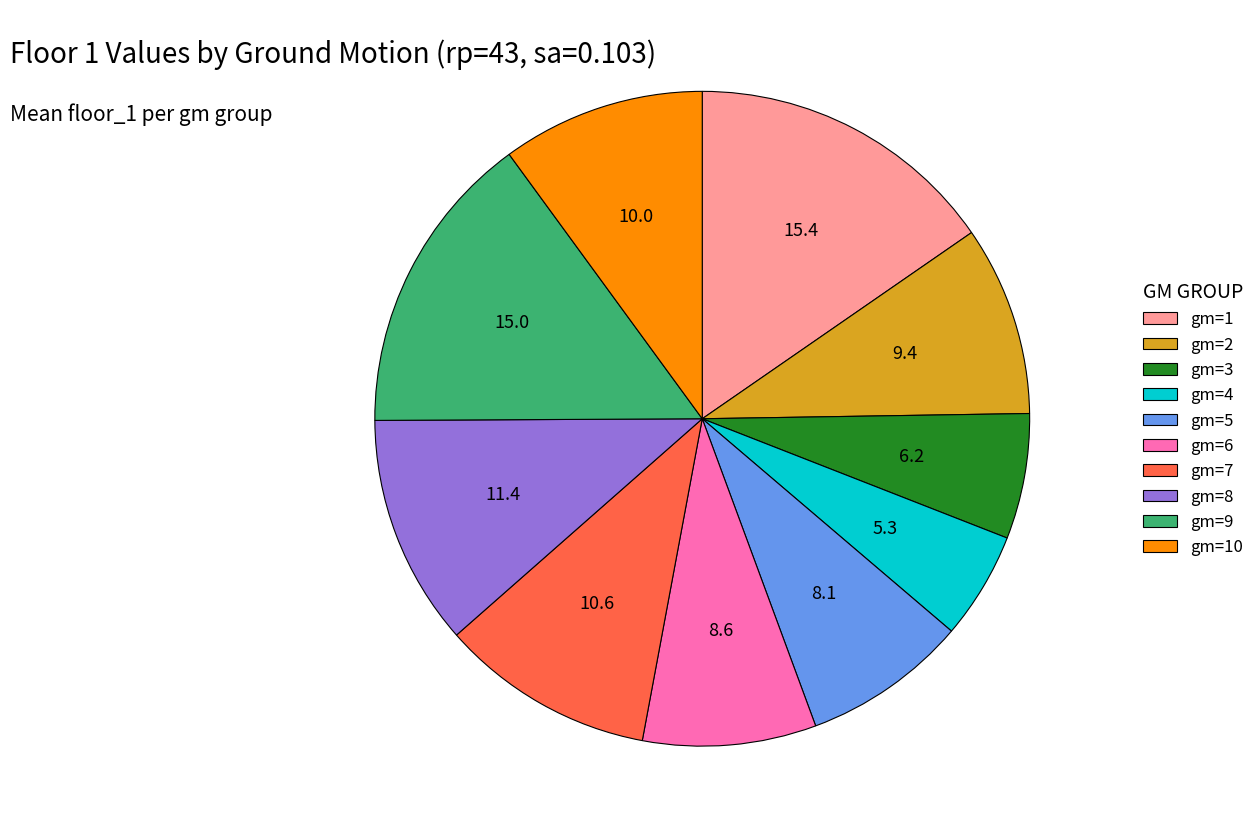

Combined, do gm=5 and gm=9 account for over 50%?

No